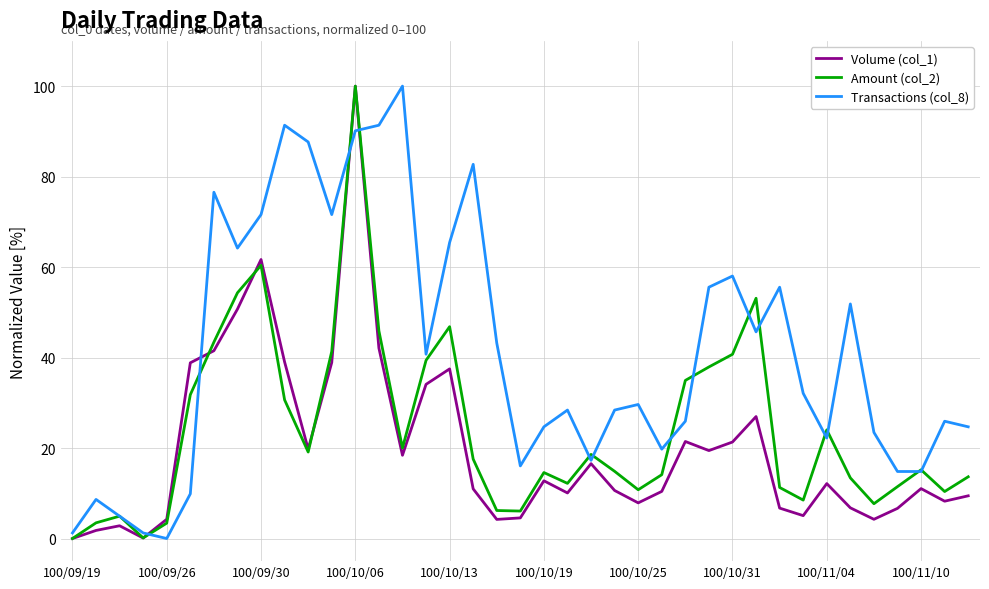

Which series has the largest total across all categories?

Transactions (col_8)